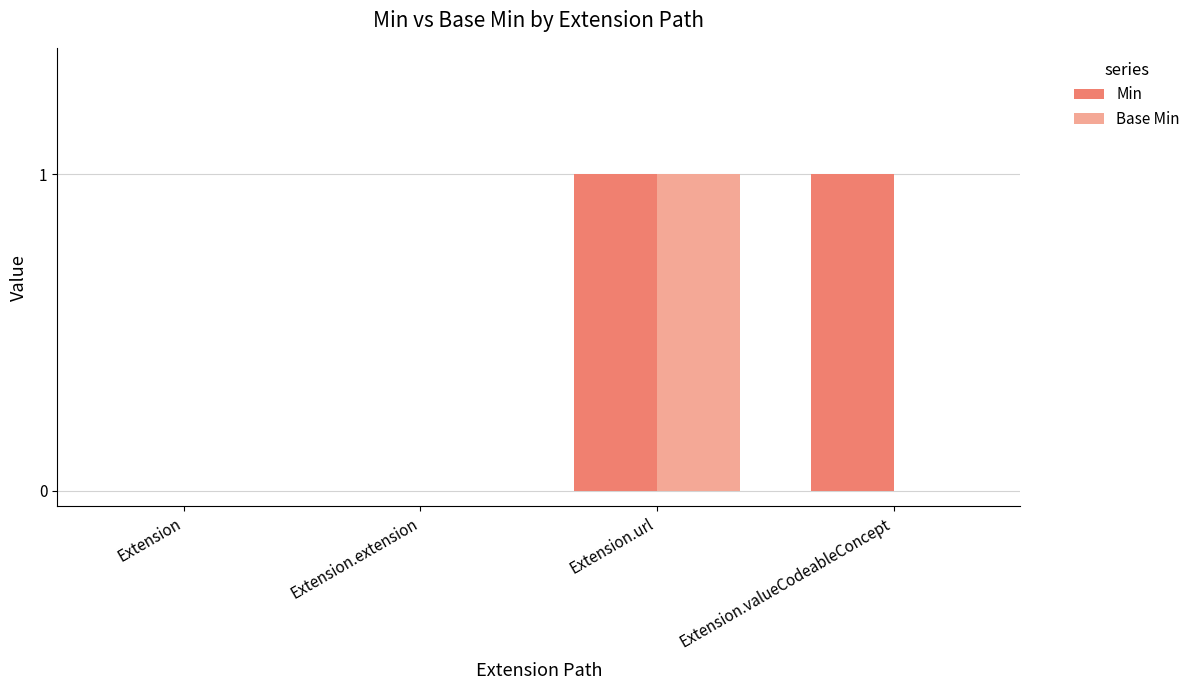

What are all the series names shown in the legend?

Min, Base Min